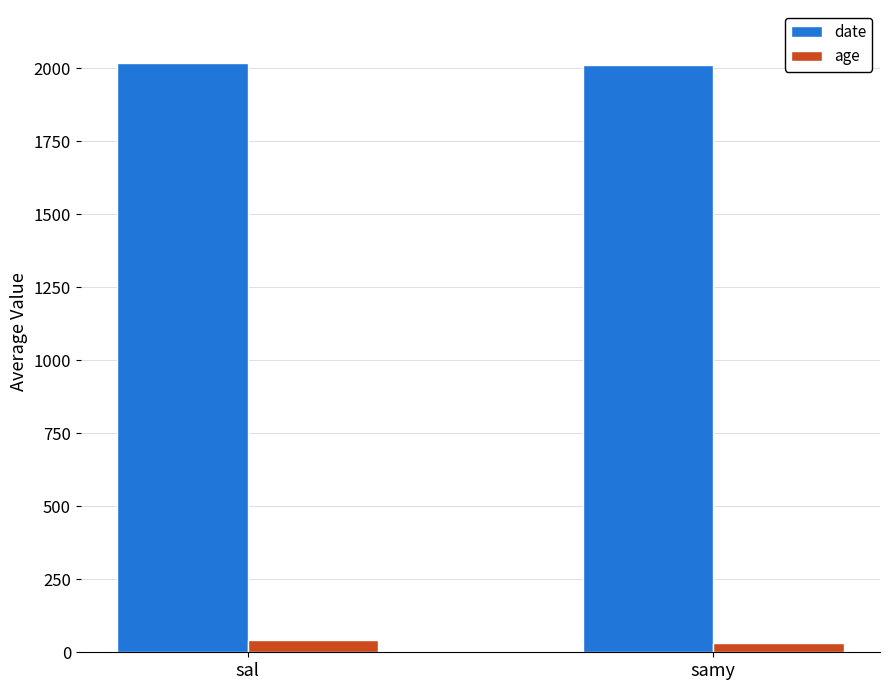

List the series in order of their peak value, highest first.

date, age